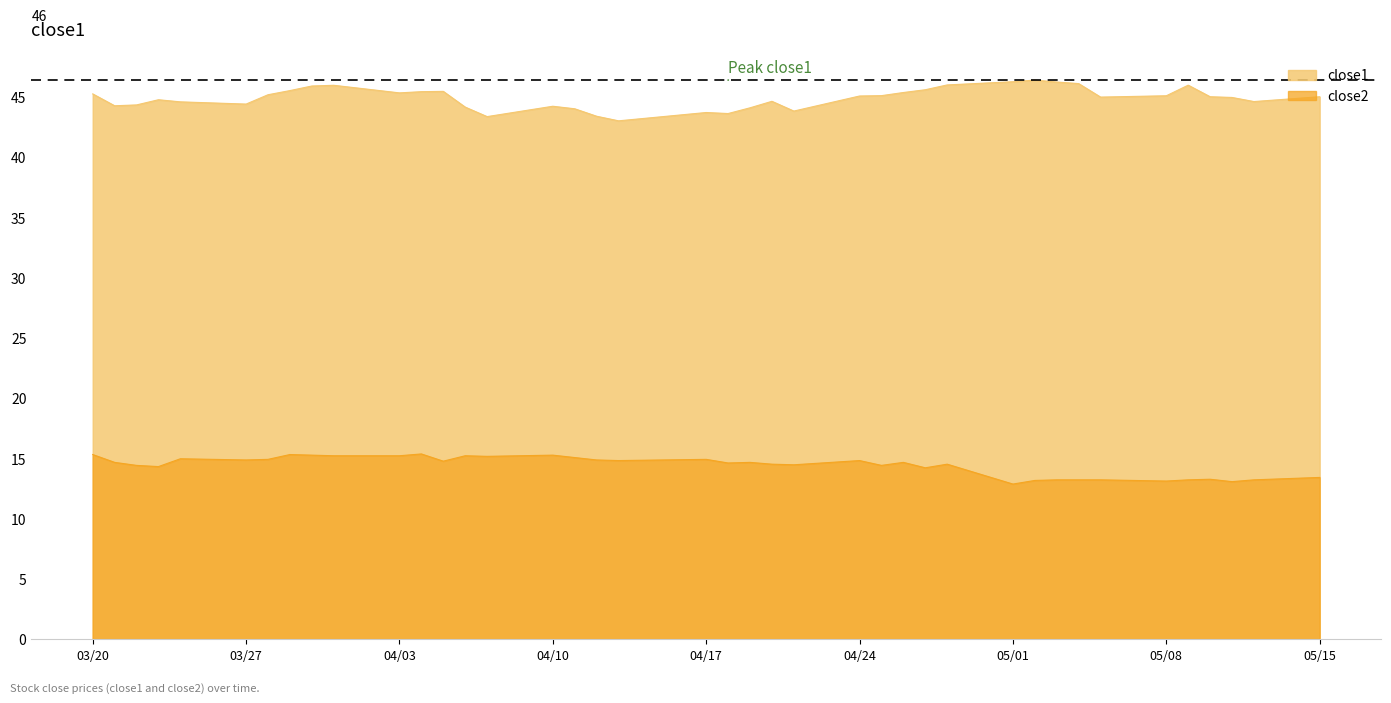

At which category is the sum across all series the highest?

2017-03-31